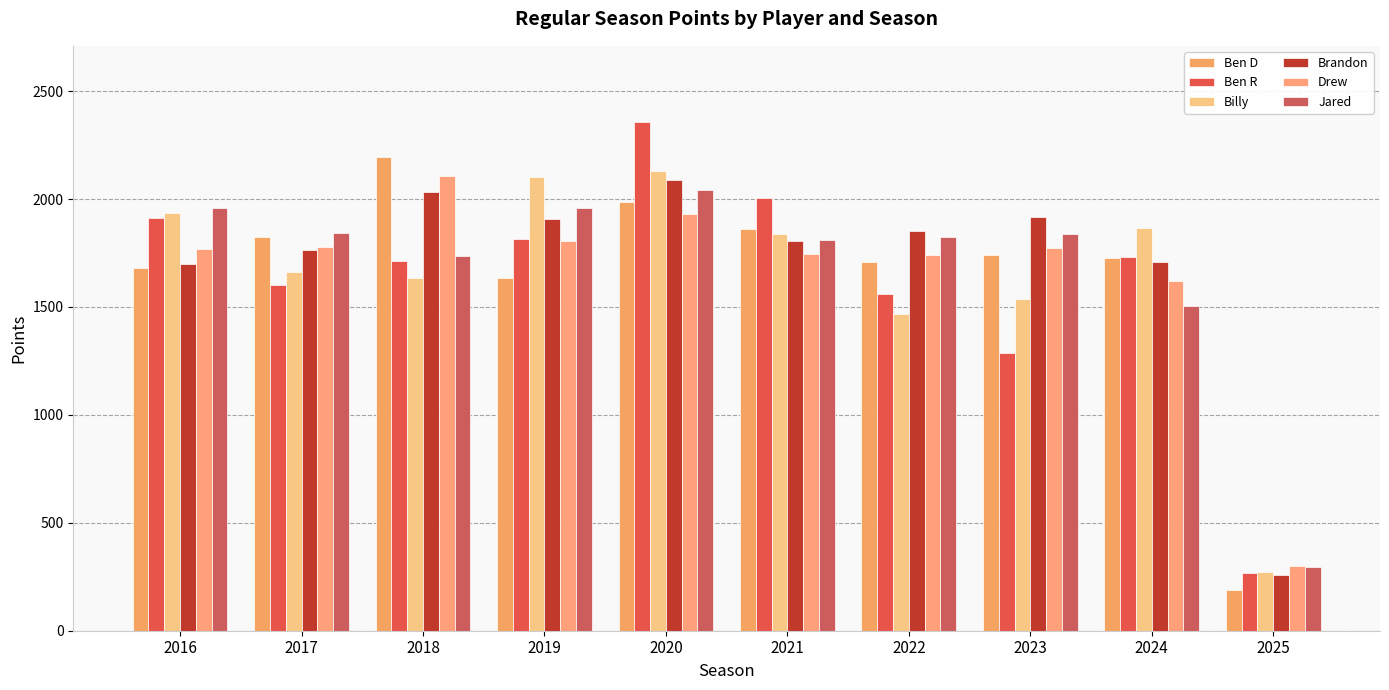

Rank the series at 2017 from lowest to highest value.

Ben R, Billy, Brandon, Drew, Ben D, Jared